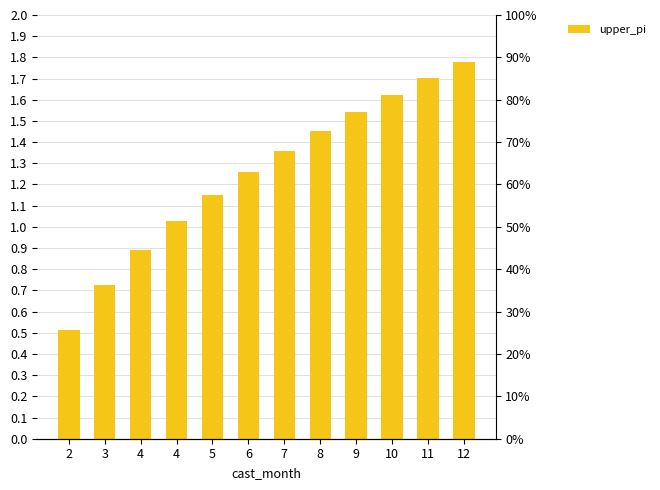

How many bars are there in total?

12